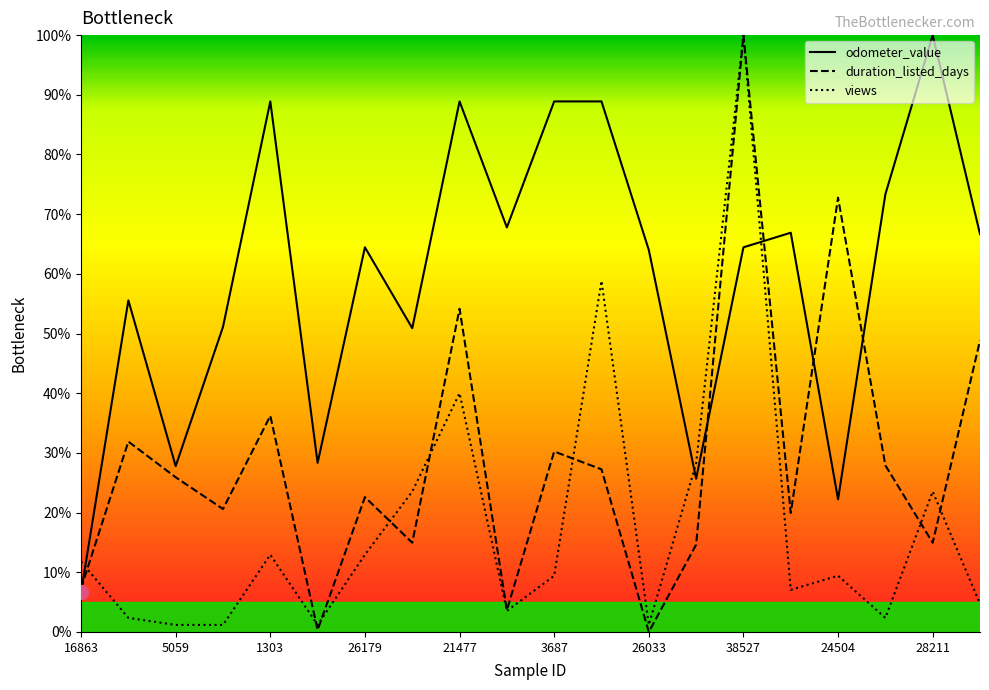

What is the highest value of the odometer_value series?

100.0